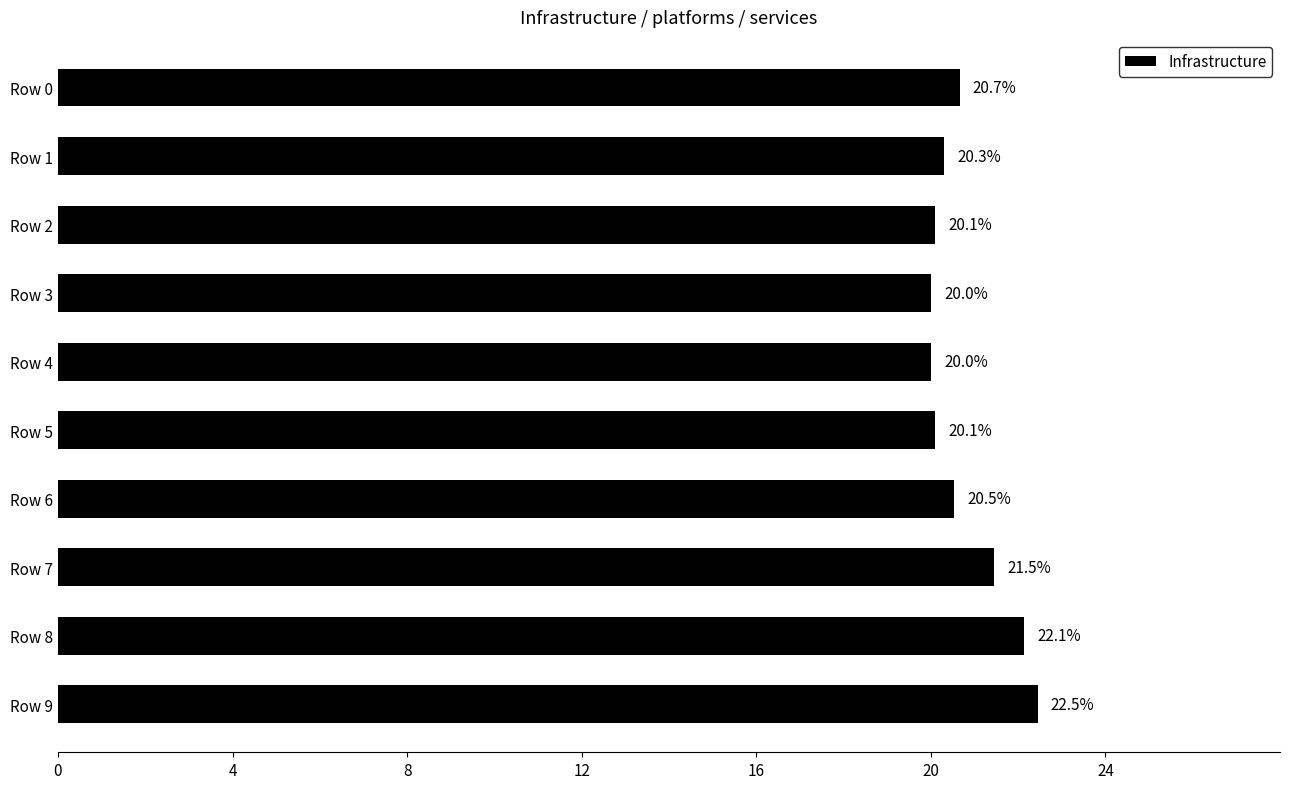

Does the chart contain any negative values?

No